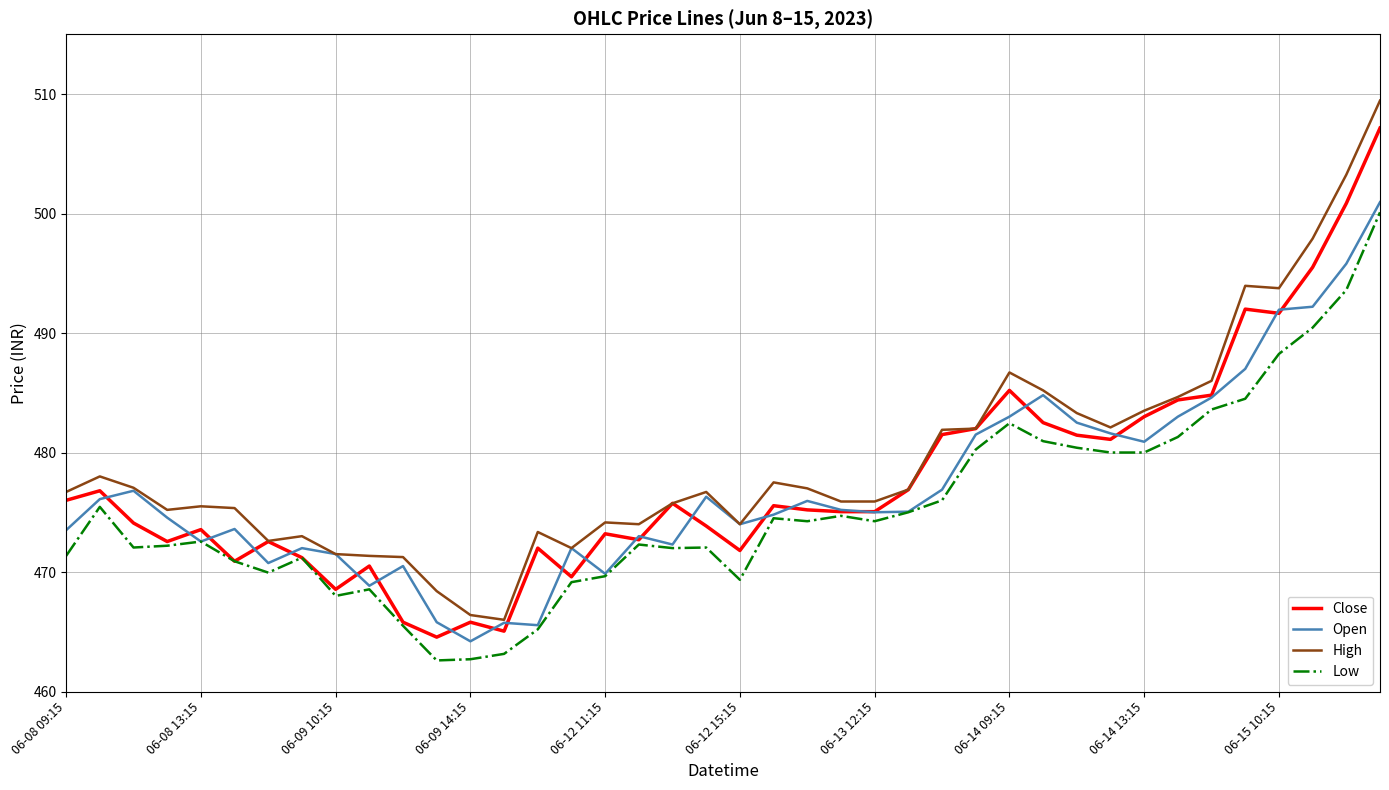

What is the smallest value displayed?

462.6